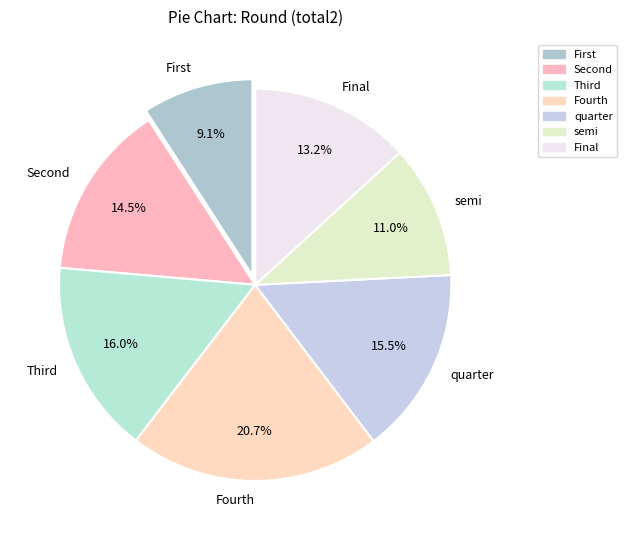

To the nearest percent, what portion does Fourth represent?

21%